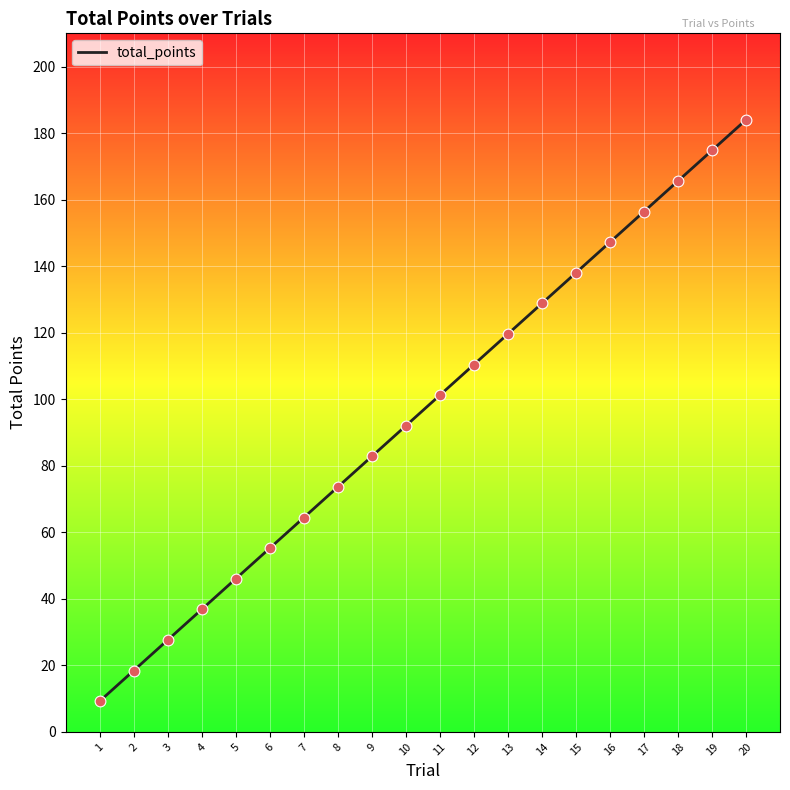

Approximately how many times larger is the value at 20 compared to 5?

4.0